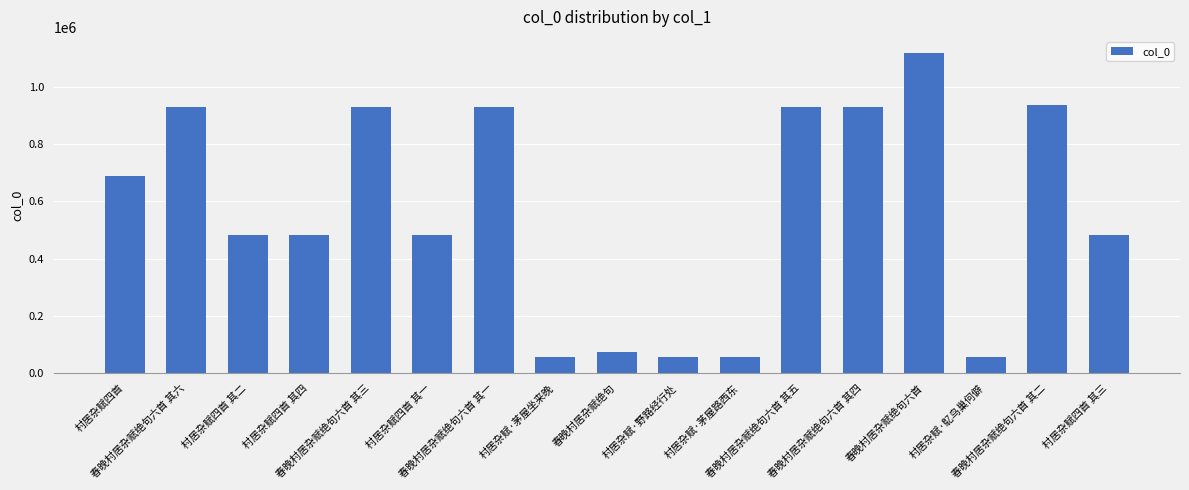

What is the greatest value displayed?

1118340